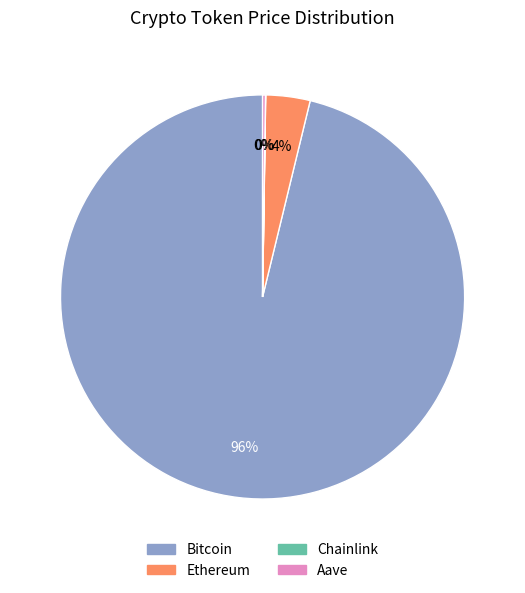

To the nearest percent, what portion does Ethereum represent?

4%